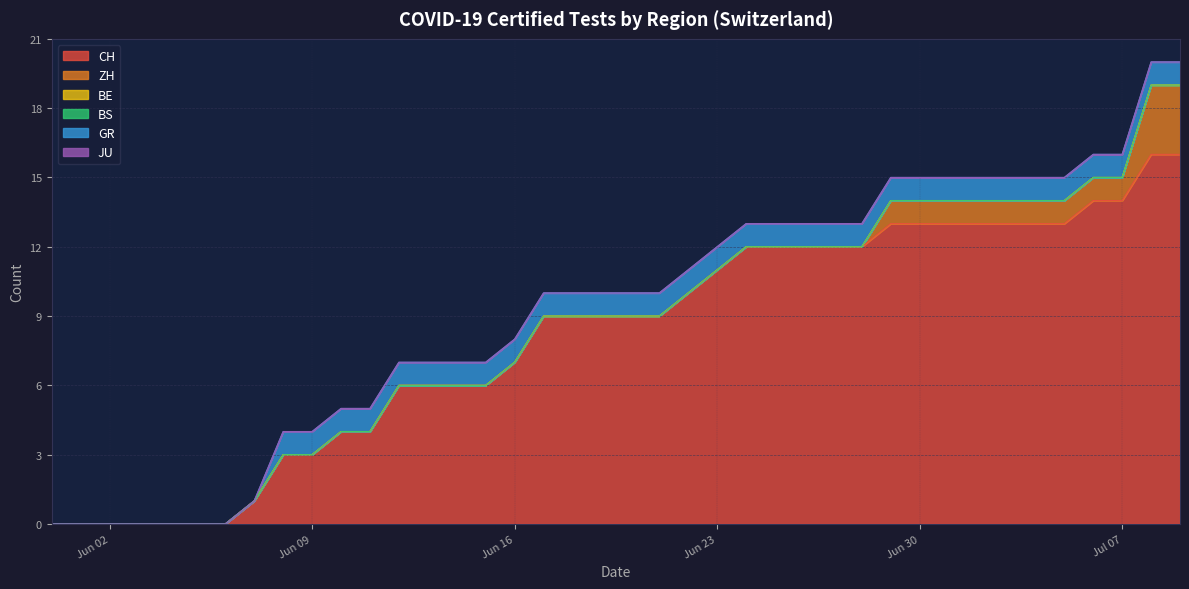

Does the chart display data point markers on the line(s)?

No